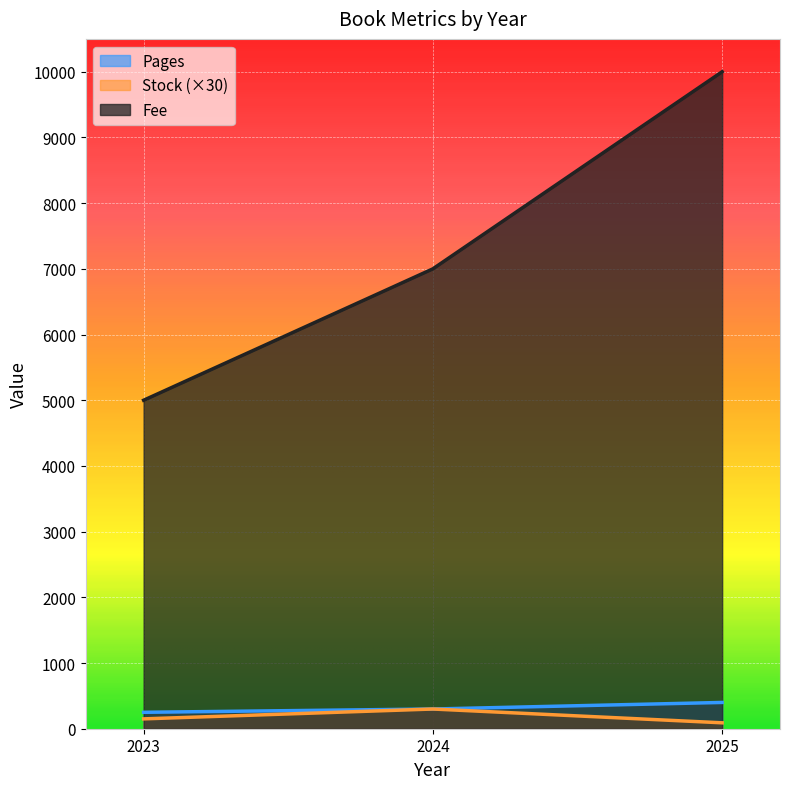

How many data points in Stock are above 150?

1